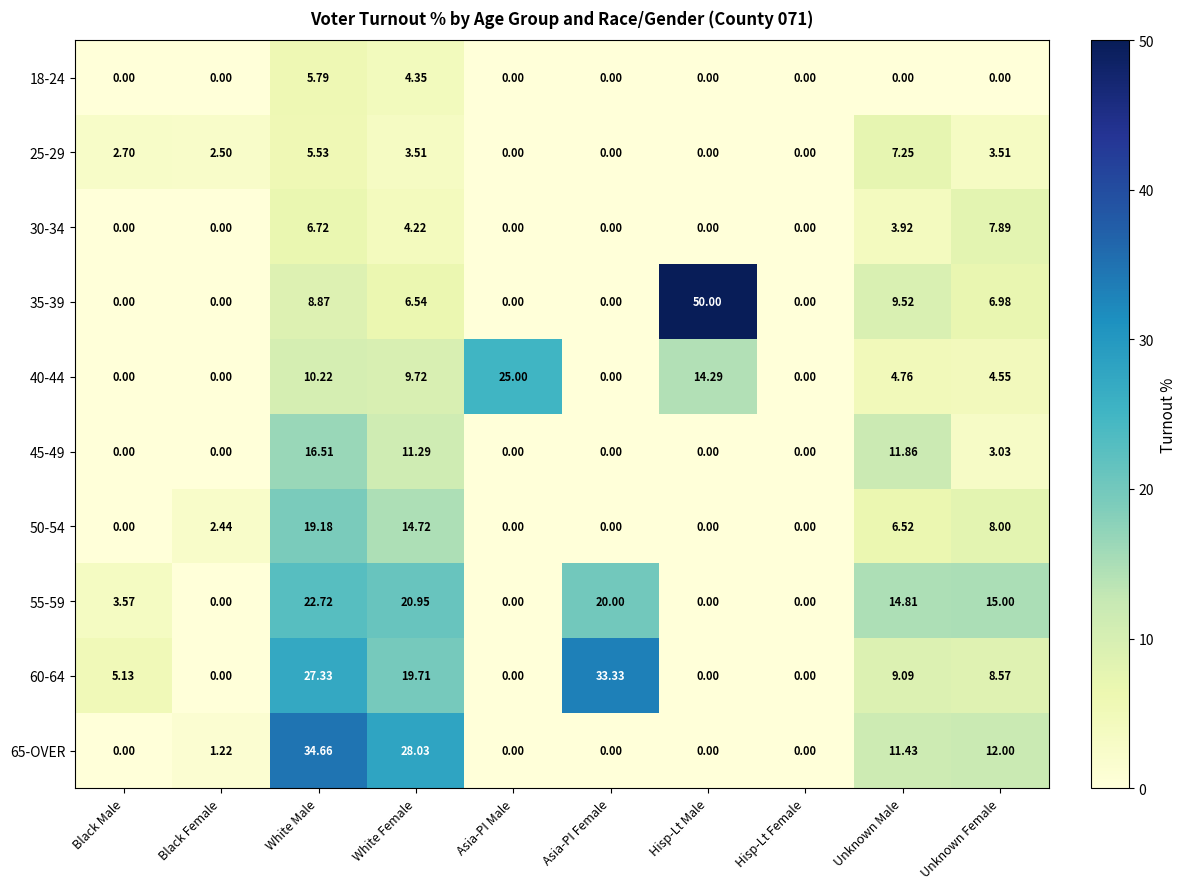

At which category is the sum across all series the highest?

White Male